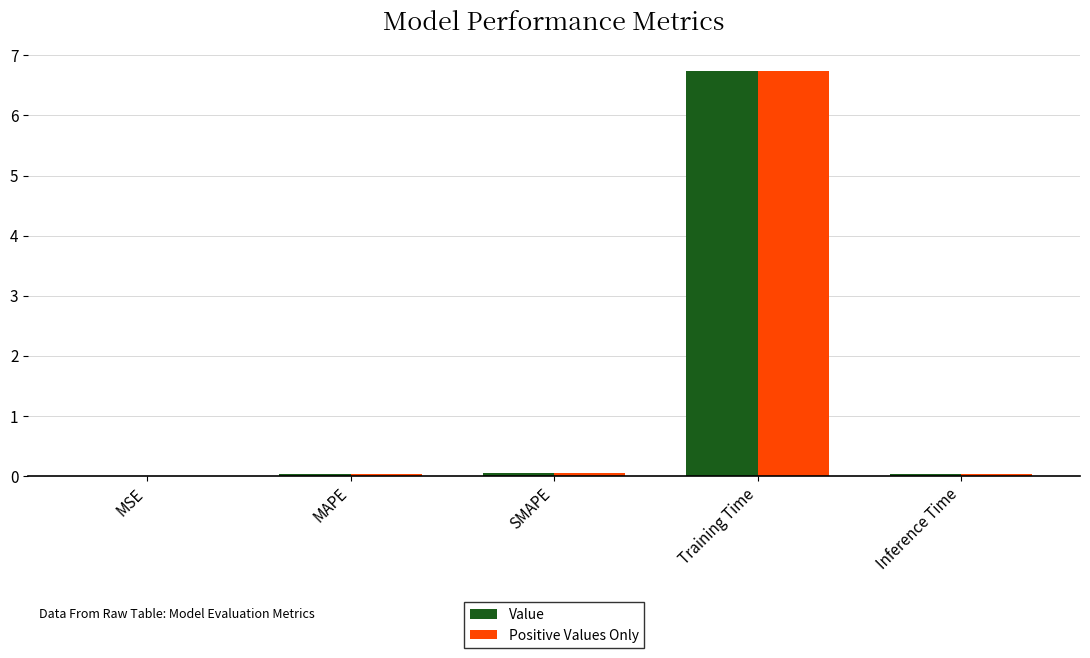

How many groups of bars are there?

5